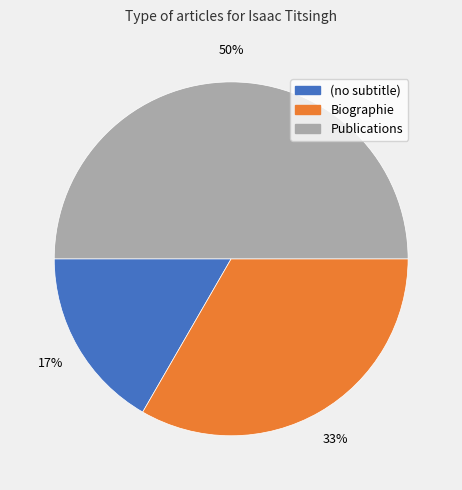

To the nearest percent, what is the difference between the largest and smallest slice percentages?

33%